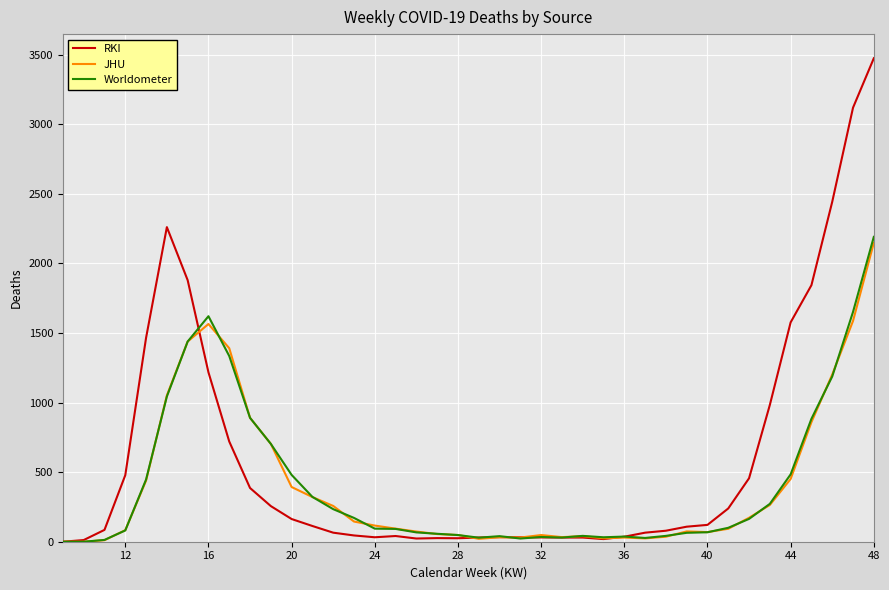

Rank the series by their maximum value, from lowest to highest.

JHU, Worldometer, RKI